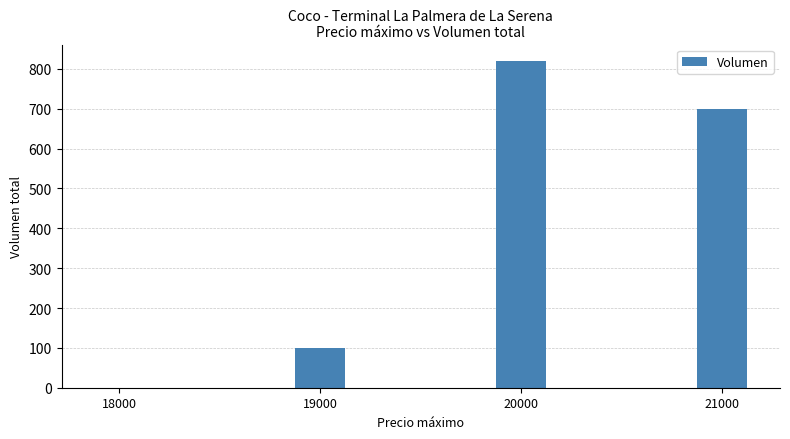

Which category has the highest value across all series?

20000